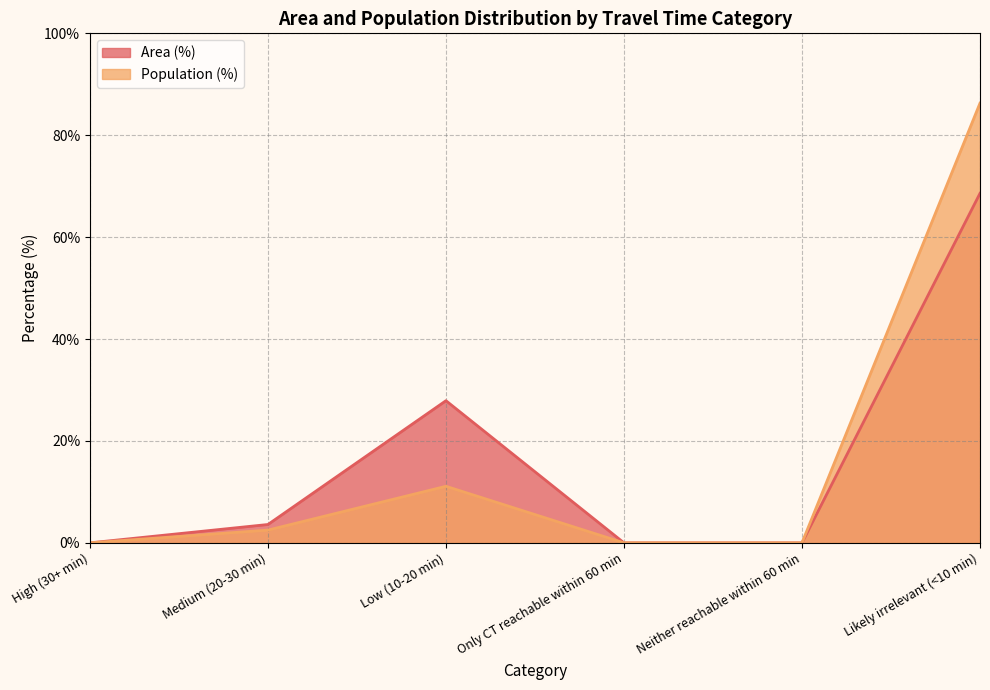

Is the value of Area (%) at Neither reachable within 60 min greater than the value of Population (%) at Likely irrelevant (<10 min)?

No